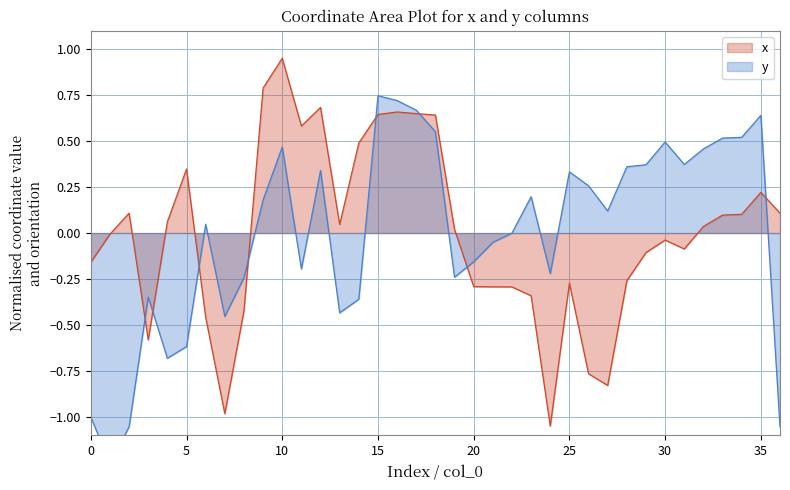

How many values in y are above zero?

20